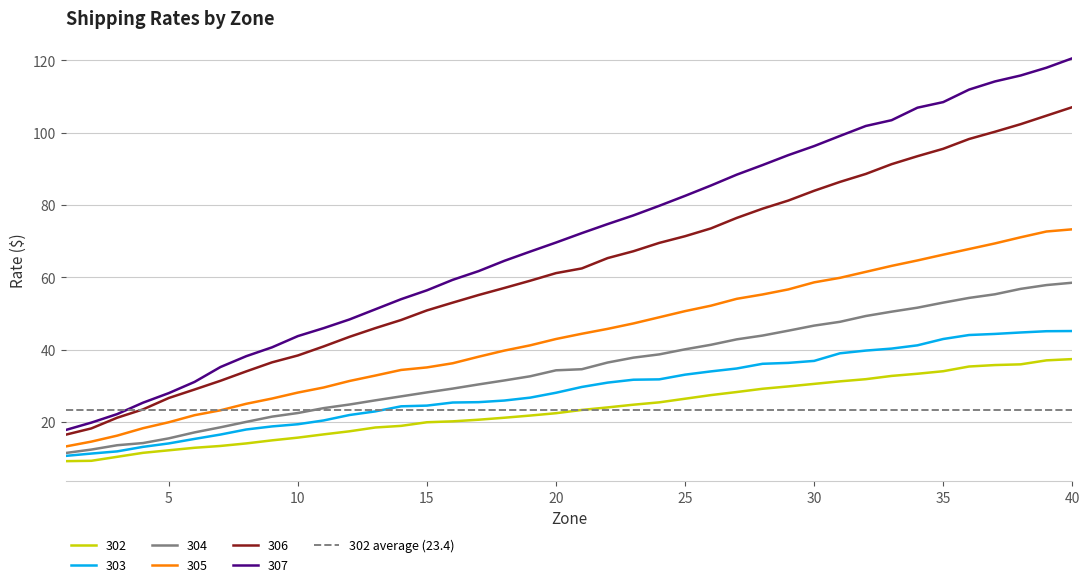

True or false: 307 and 304 intersect in this chart.

False